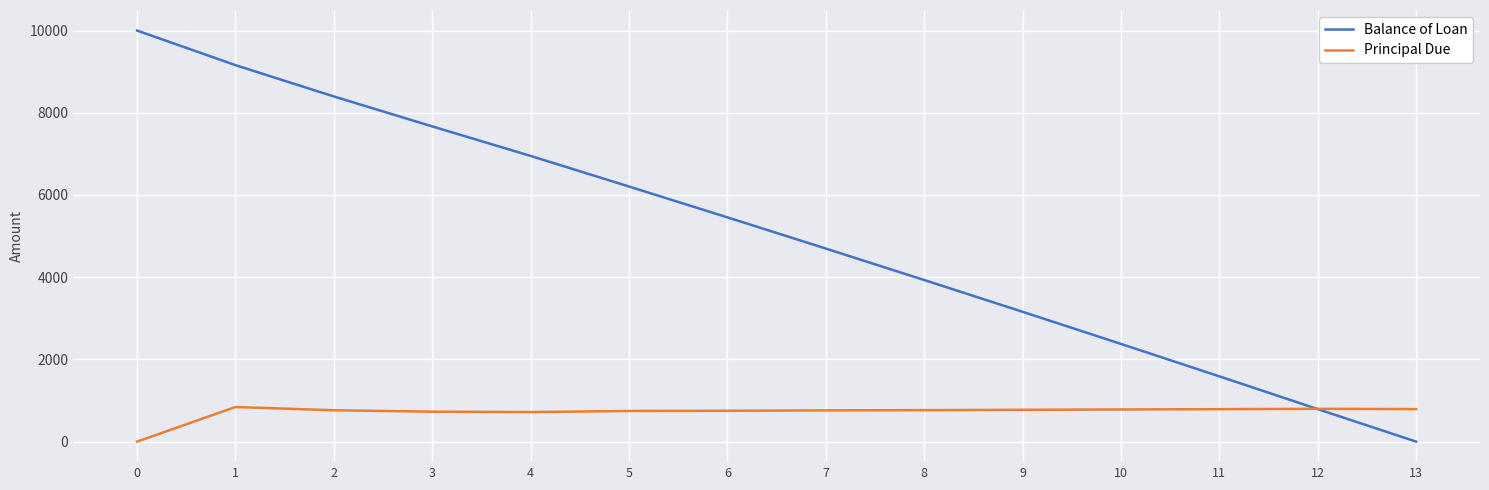

Is this an area chart (filled region under the line)?

No